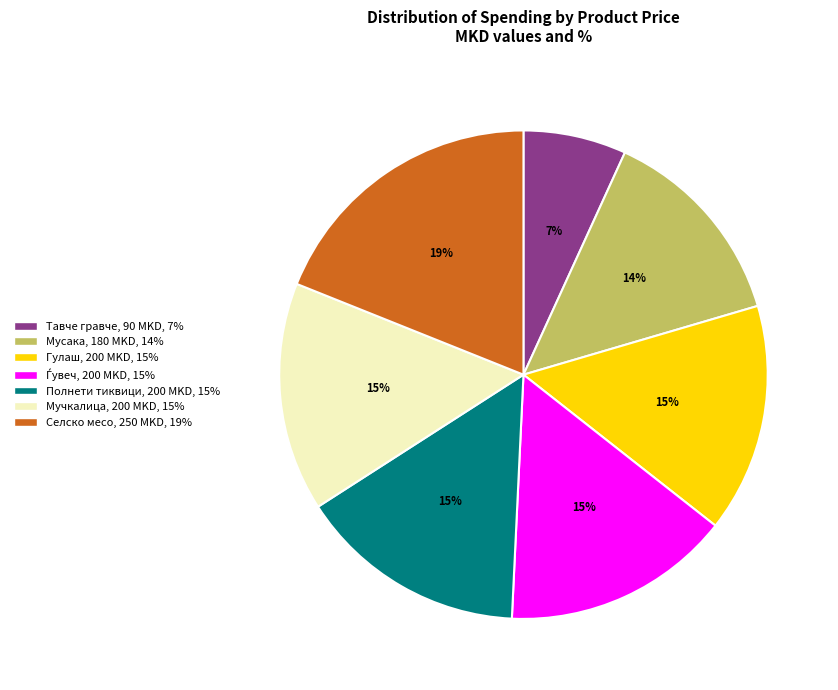

Is there any slice that represents more than half of the pie?

No